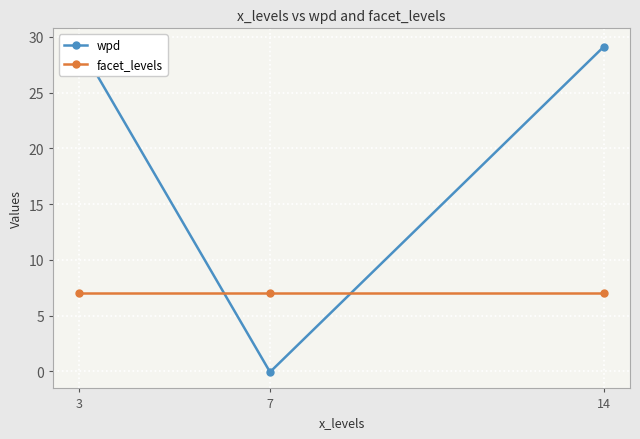

List the labels in order of wpd value, smallest first.

7, 14, 3